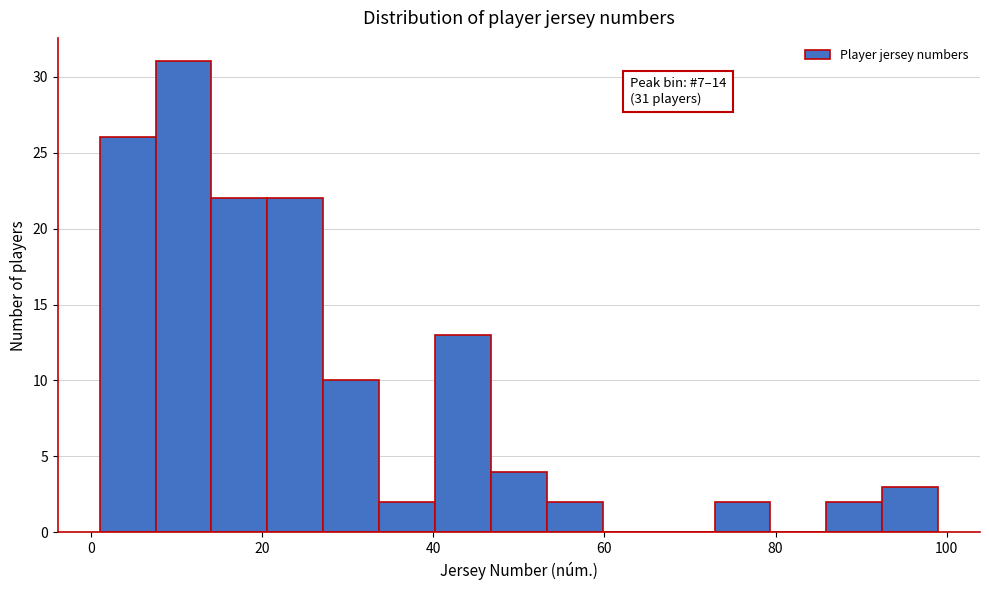

Read against the x-axis, roughly where is the centre of the tallest bar?

10